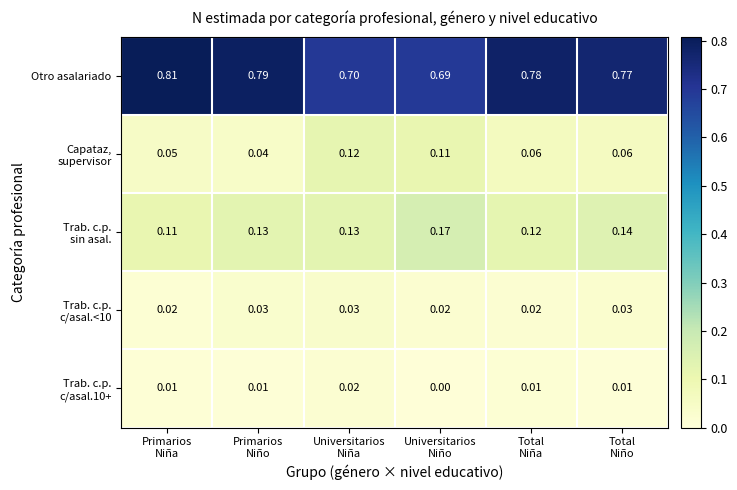

At which category is the sum across all series the highest?

Total
Niño